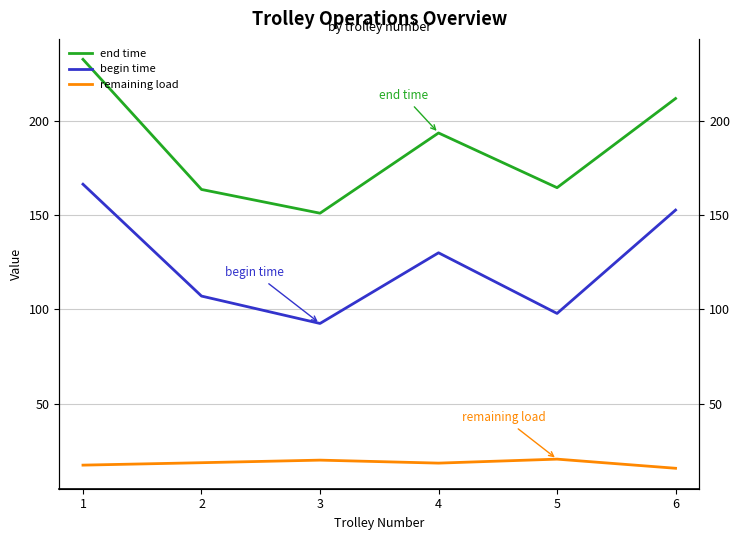

Rank the series by their average value, from lowest to highest.

remaining load, begin time, end time